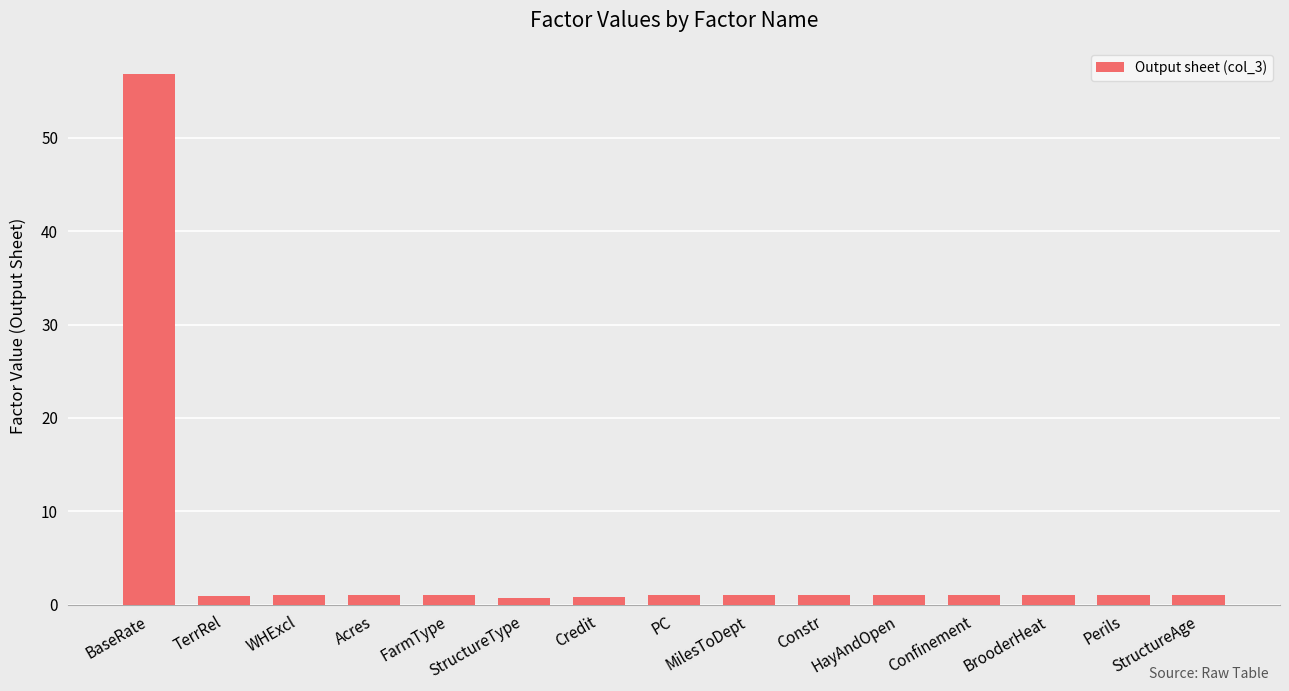

The chart shows a value of 1.0 at PC. True or false?

True